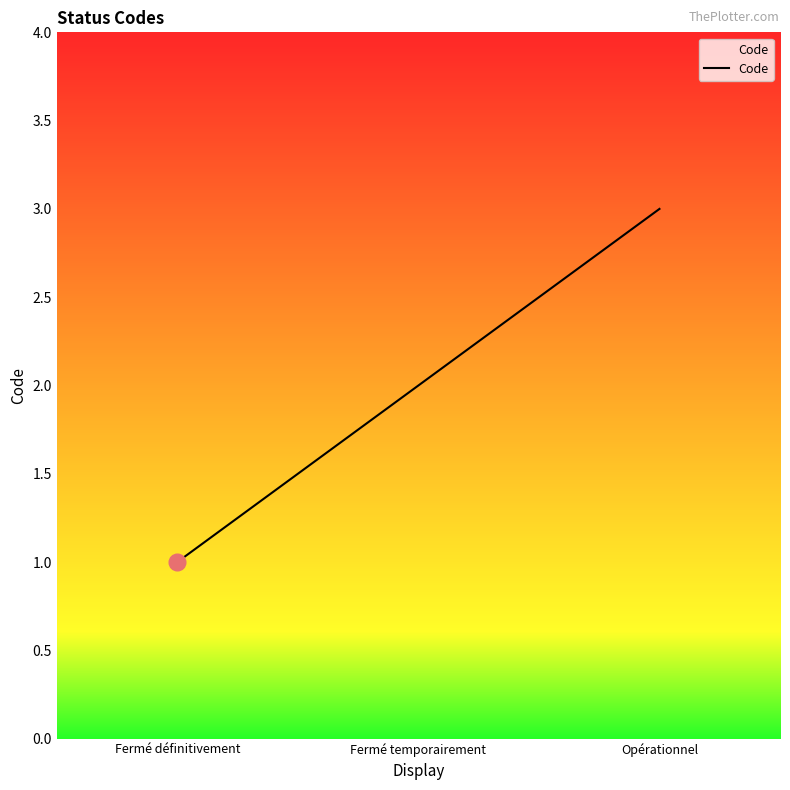

Rank the categories by value from lowest to highest.

Fermé définitivement, Fermé temporairement, Opérationnel